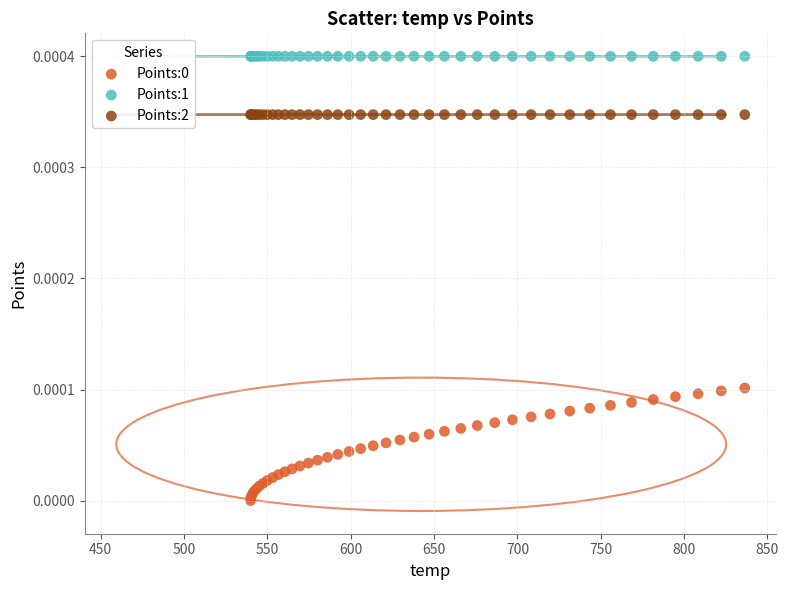

Which series contains the highest Y value?

Points:1